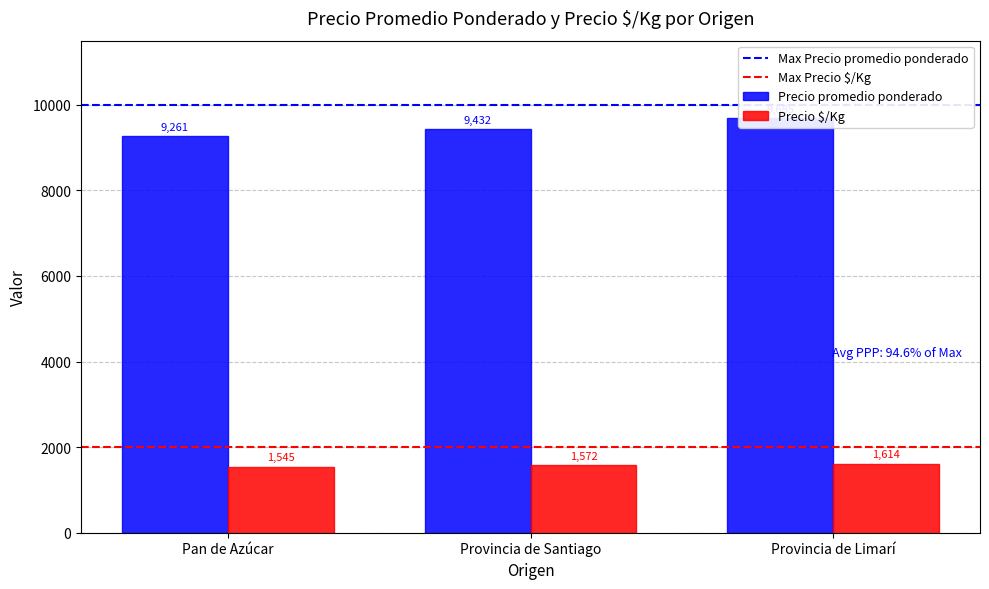

Rank the series at Pan de Azúcar from lowest to highest value.

Precio $/Kg, Precio promedio ponderado